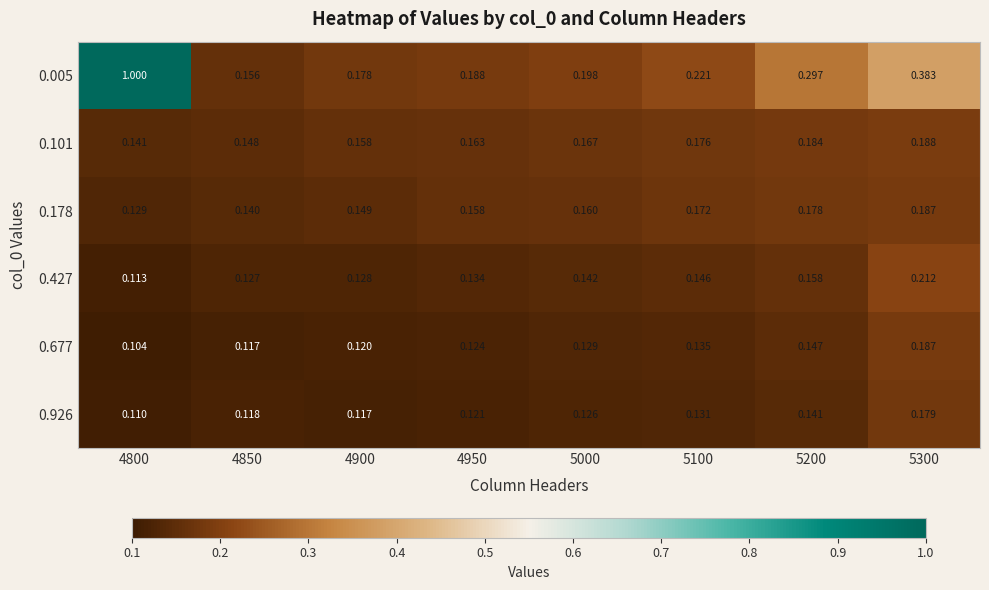

Is the value of 0.677 at 5000 greater than the value of 0.427 at 5100?

No